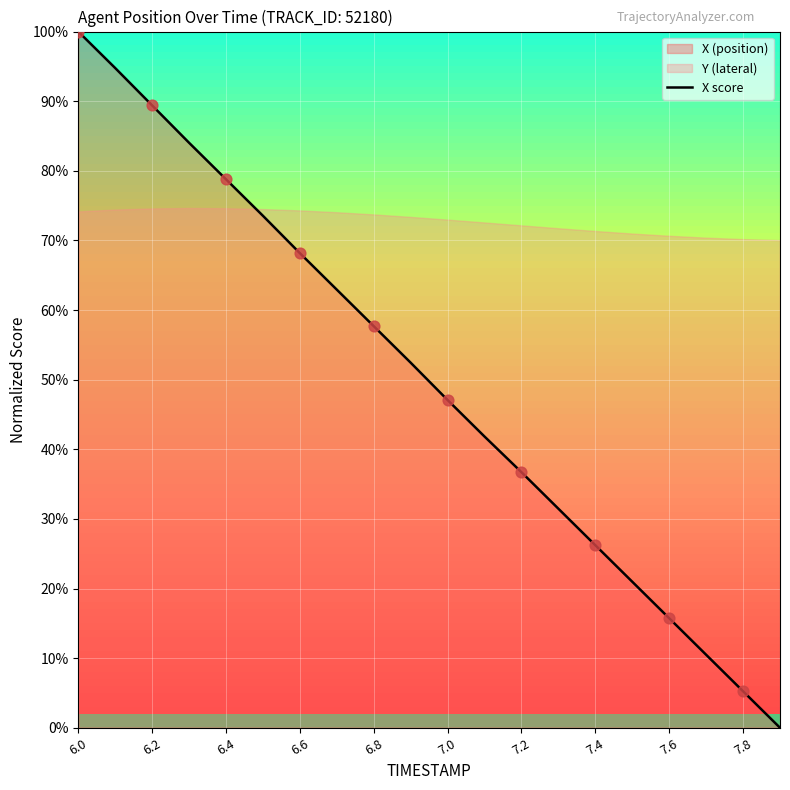

At which label does X score reach its peak?

6.0